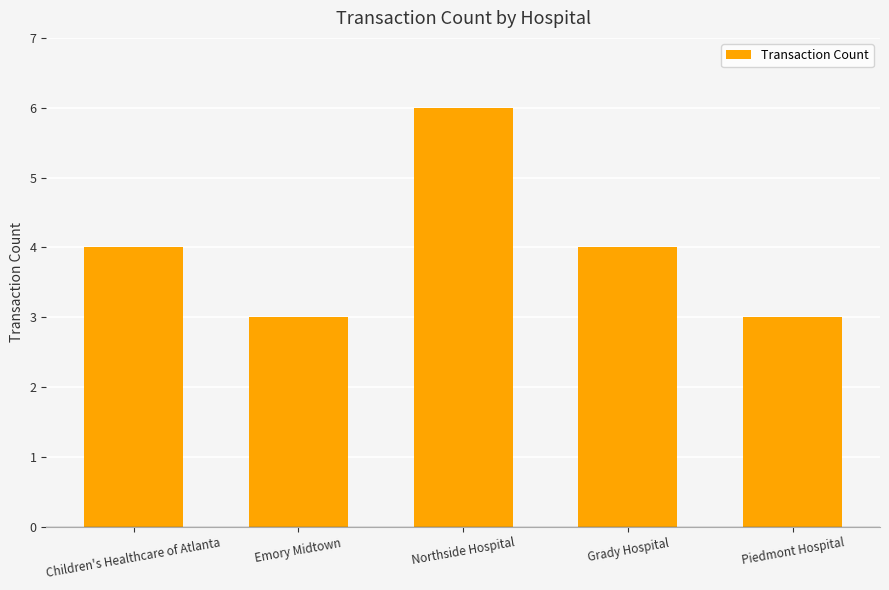

Count the values in the range 3 to 4.

4